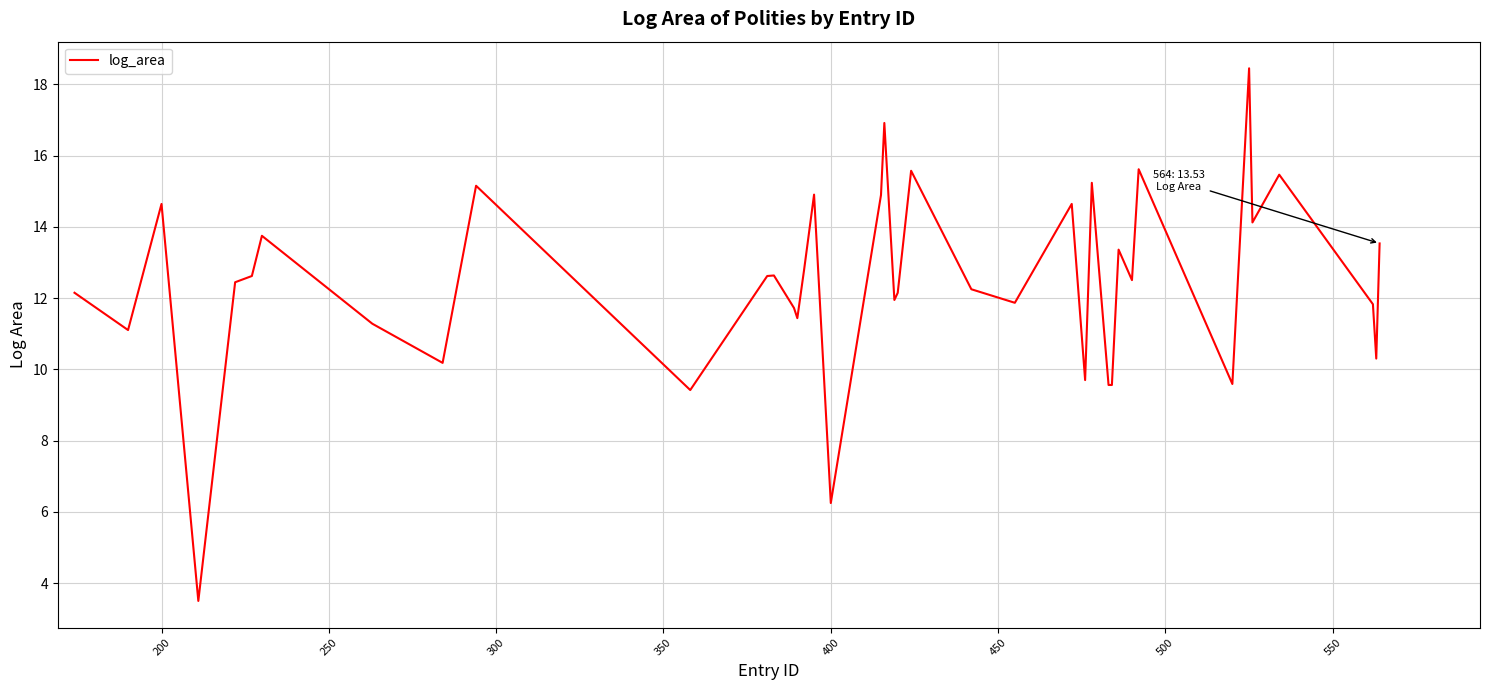

What is the difference between the maximum and minimum values?

15.0